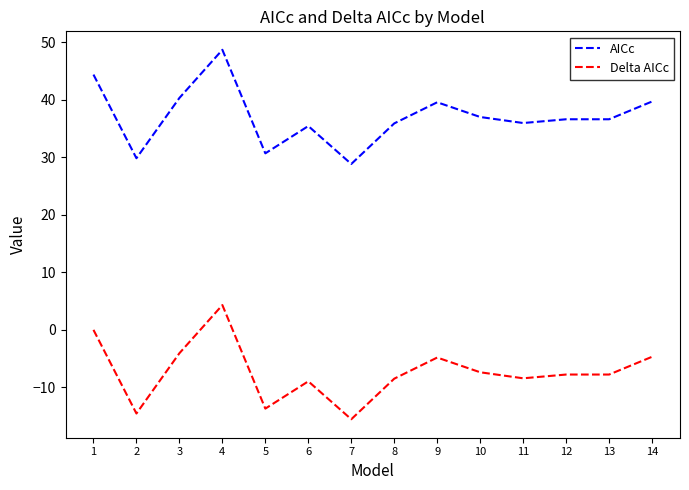

What is the spread (max minus min) of values at 11?

44.4